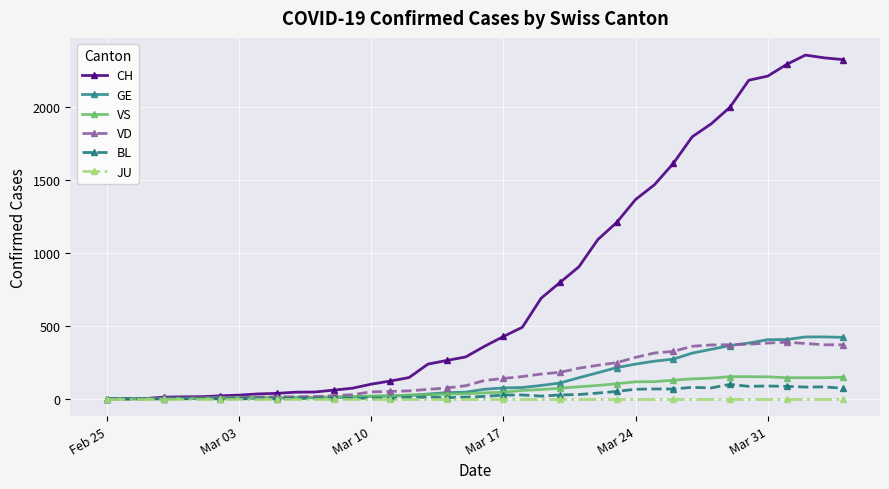

Does the chart display data point markers on the line(s)?

Yes